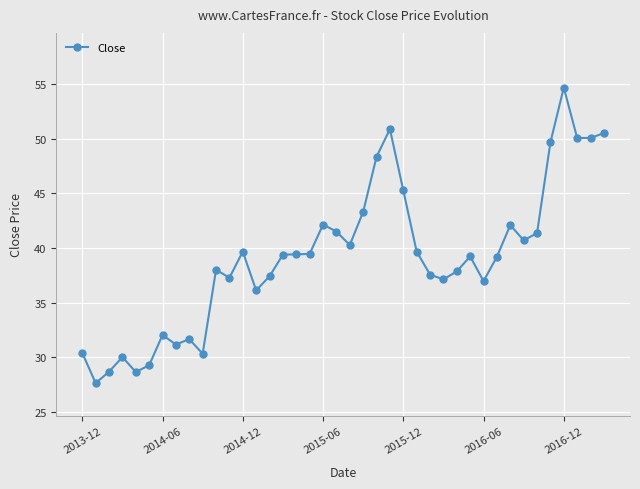

True or false: the data has more than 2 interior local peaks.

True